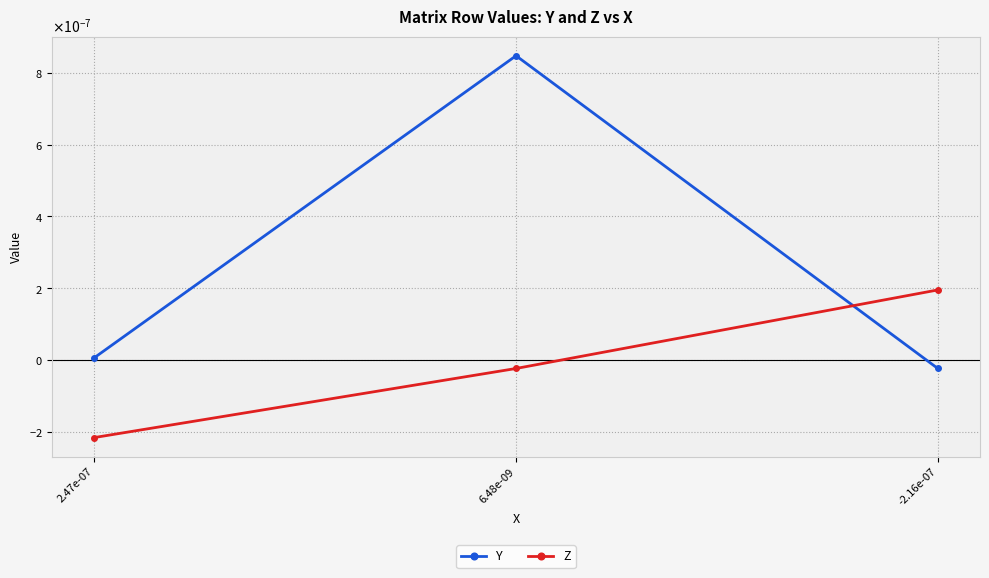

True or false: Z has a value of 0.0 at -2.16e-07.

False